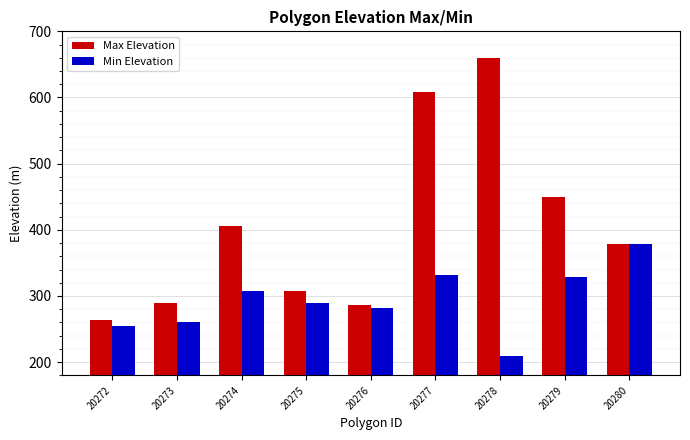

At which label does Min Elevation first exceed 289?

20274